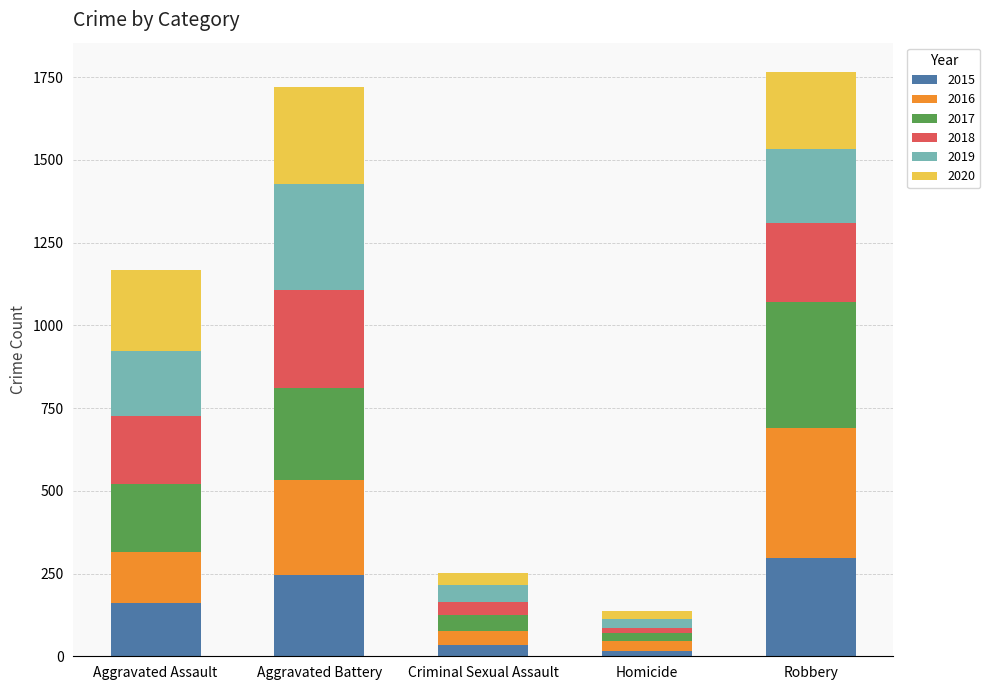

What is the value of the 2015 bar at the 3rd from the left?

34